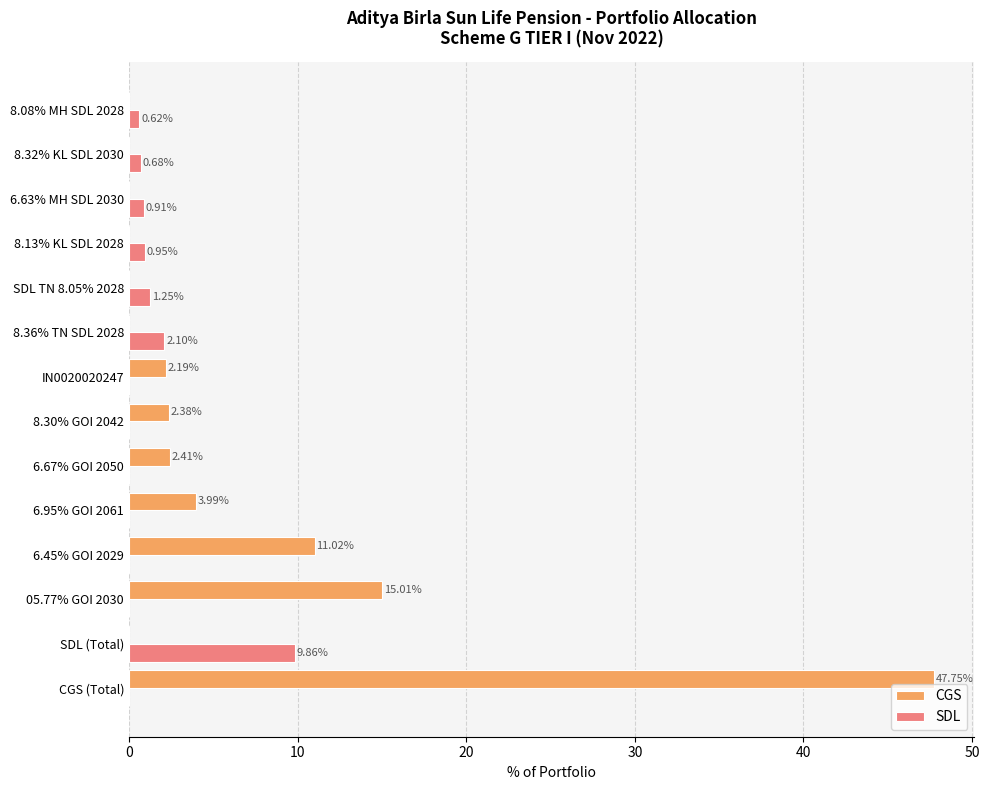

At which category is the sum across all series the highest?

CGS (Total)